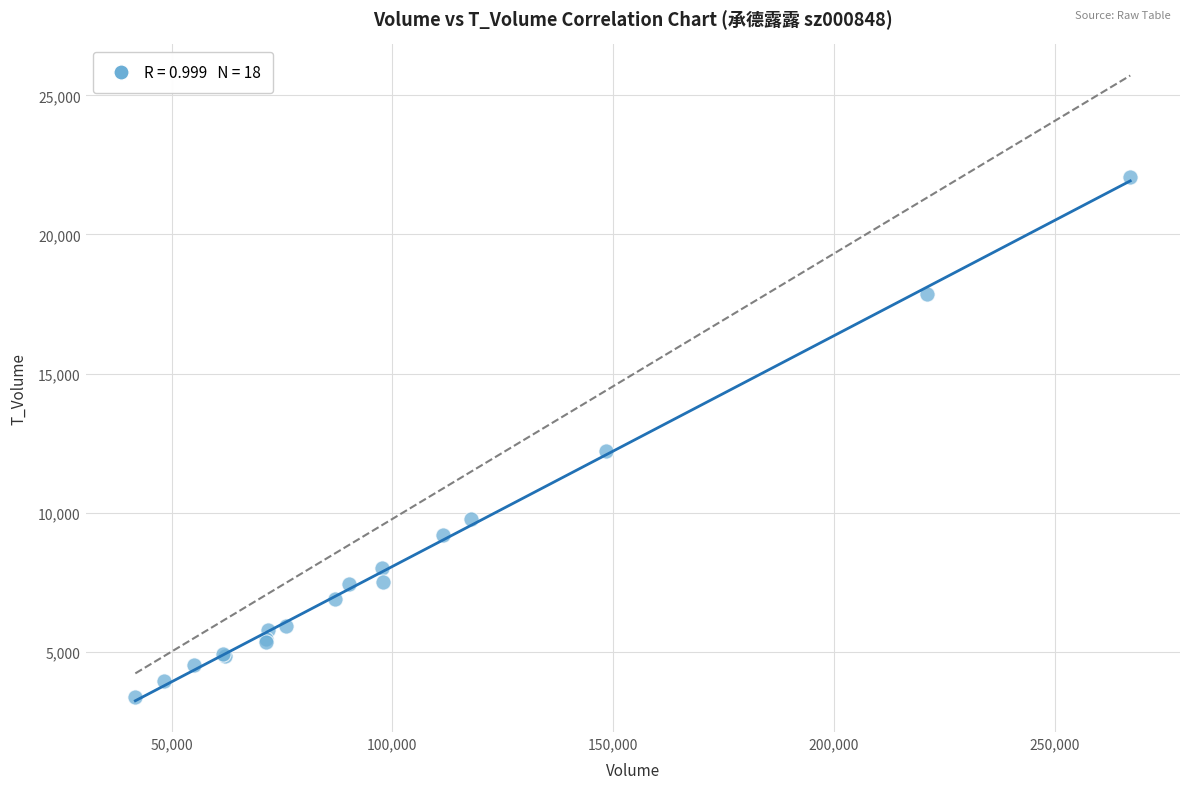

What Y value in the scatter plot is closest to 12706?

12231